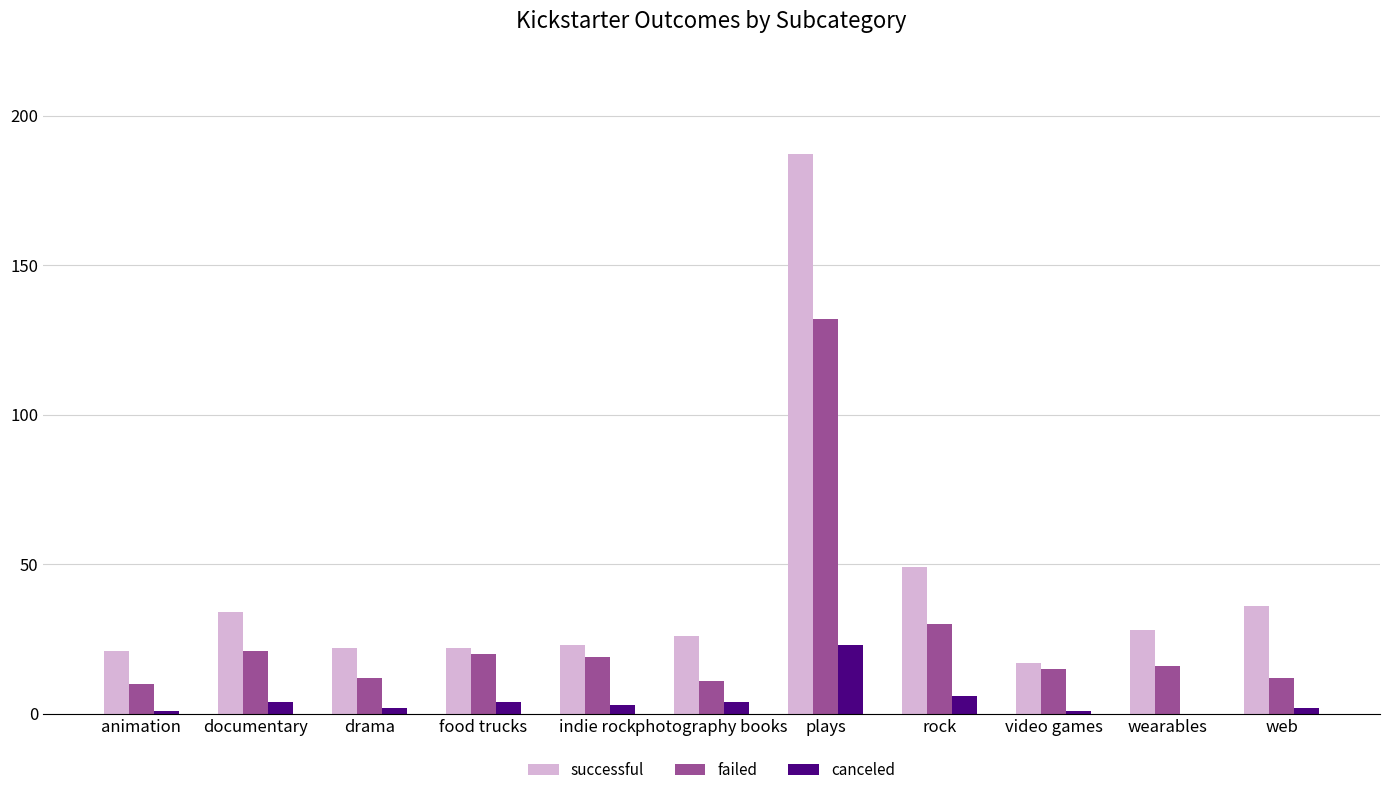

Which category has the highest value in the failed series?

plays